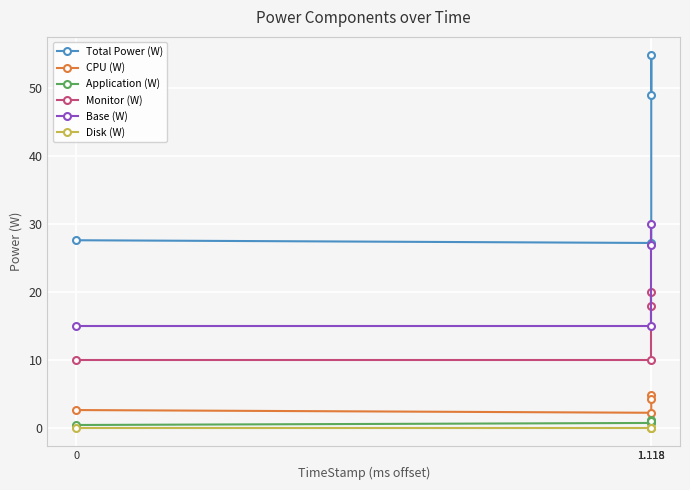

Which series has the largest total across all categories?

Total Power (W)